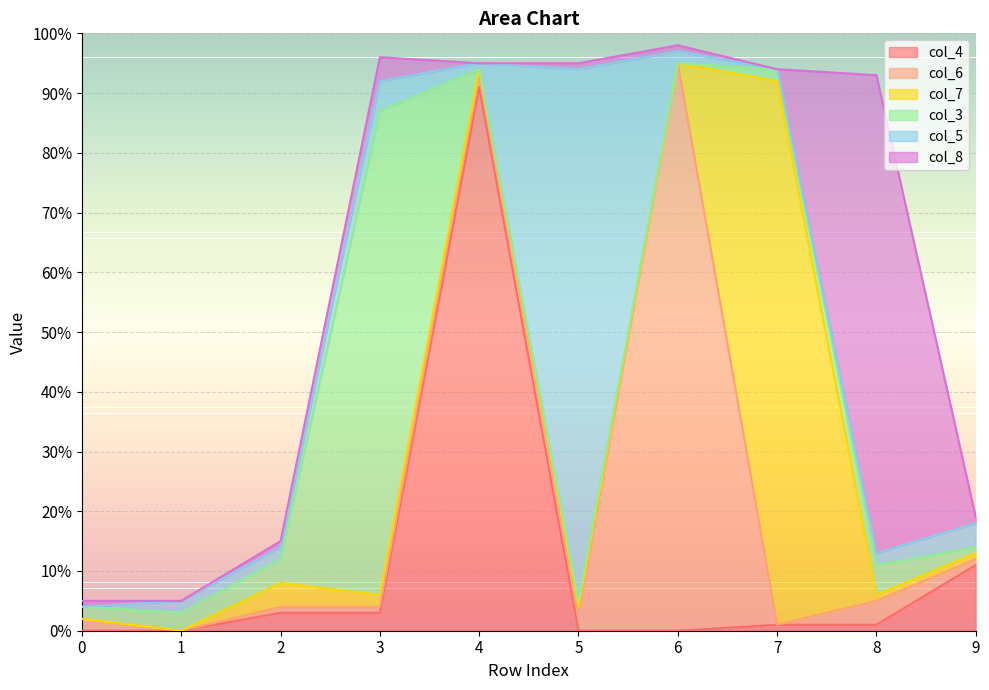

Reading right to left, extract all data points from this chart.

col_4: 9=11	8=1	7=1	6=0	5=0	4=91	3=3	2=3	1=0	0=0
col_6: 9=1	8=4	7=0	6=95	5=3	4=2	3=1	2=1	1=0	0=2
col_7: 9=1	8=1	7=91	6=0	5=1	4=1	3=2	2=4	1=0	0=0
col_3: 9=1	8=5	7=2	6=0	5=1	4=0	3=81	2=4	1=3	0=2
col_5: 9=4	8=2	7=0	6=2	5=89	4=1	3=5	2=2	1=2	0=0
col_8: 9=1	8=80	7=0	6=1	5=1	4=0	3=4	2=1	1=0	0=1